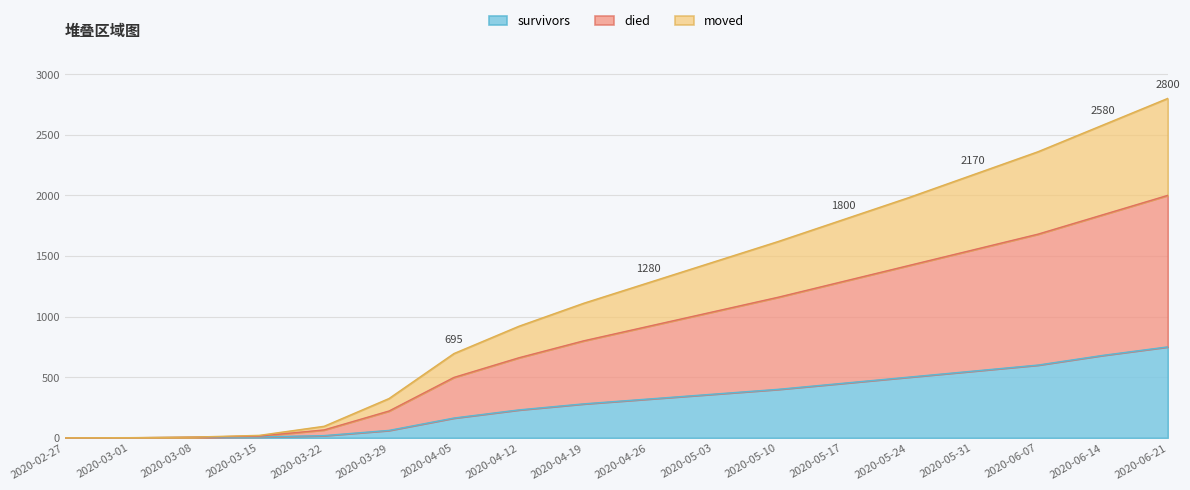

Where is survivors nearest to the value 375?

2020-05-03